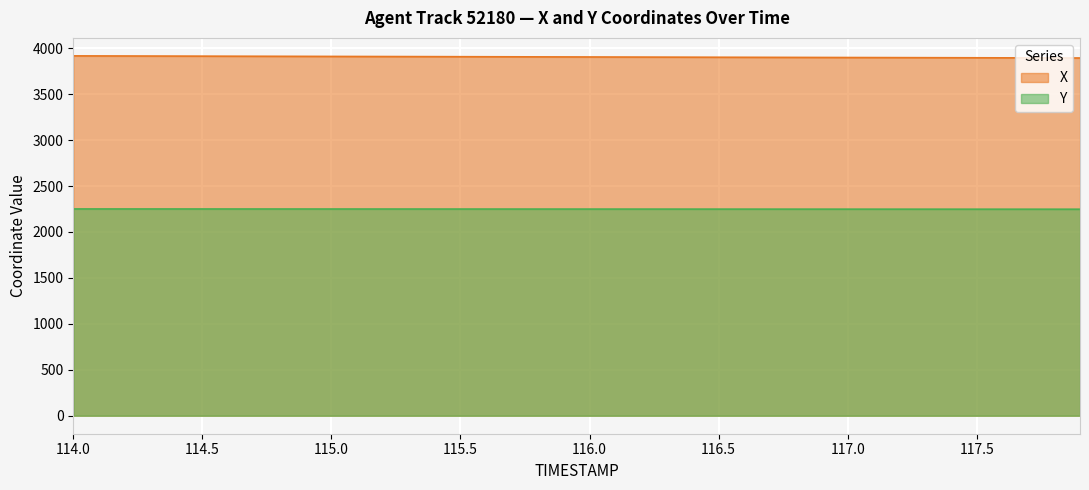

Where is Y nearest to the value 2249?

116.5